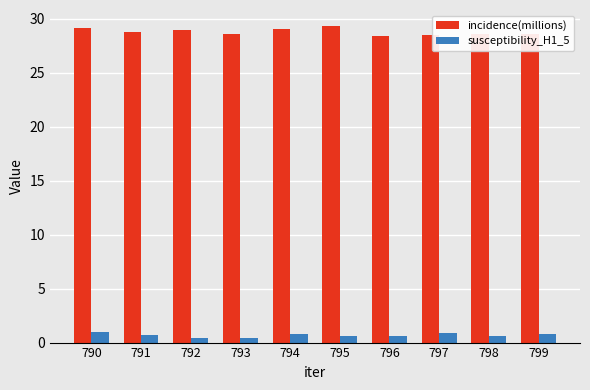

Rank the series by their maximum value, from lowest to highest.

susceptibility_H1_5, incidence(millions)